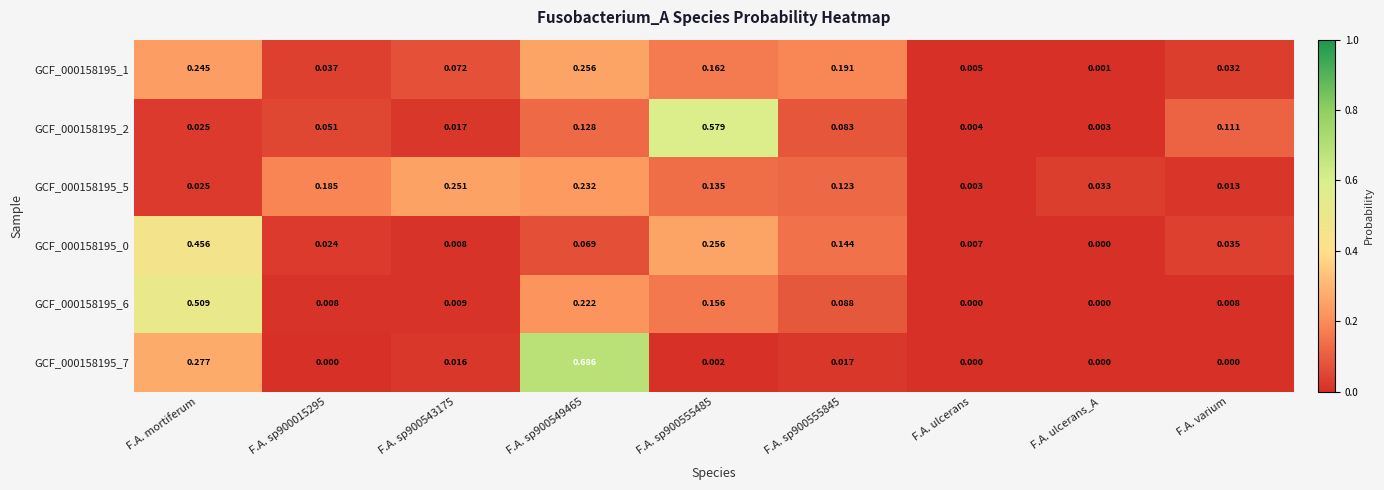

At which label is GCF_000158195_1 closest to 0?

F.A. ulcerans_A